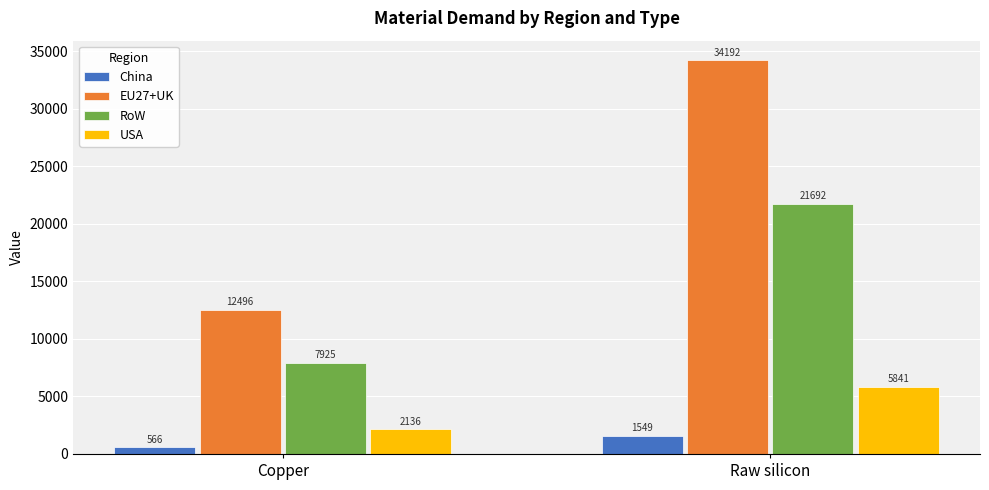

Which series has the largest range (max minus min)?

EU27+UK